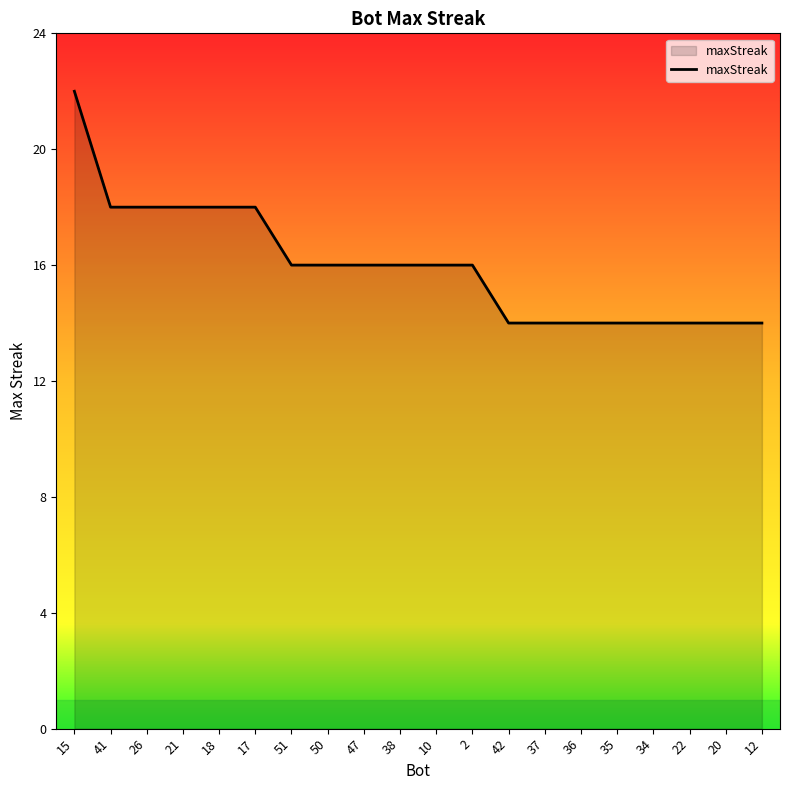

How many lines are shown in the chart?

1